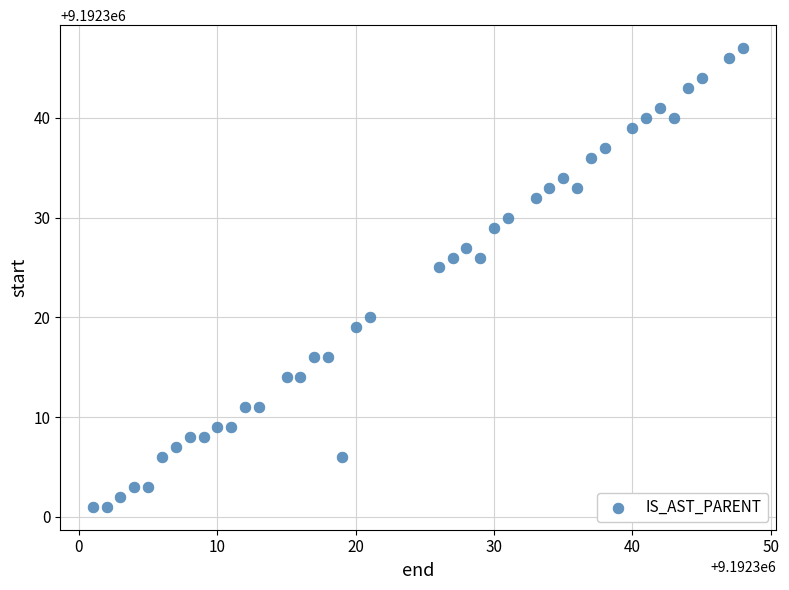

What Y value in the scatter plot is closest to 9192324?

9192325